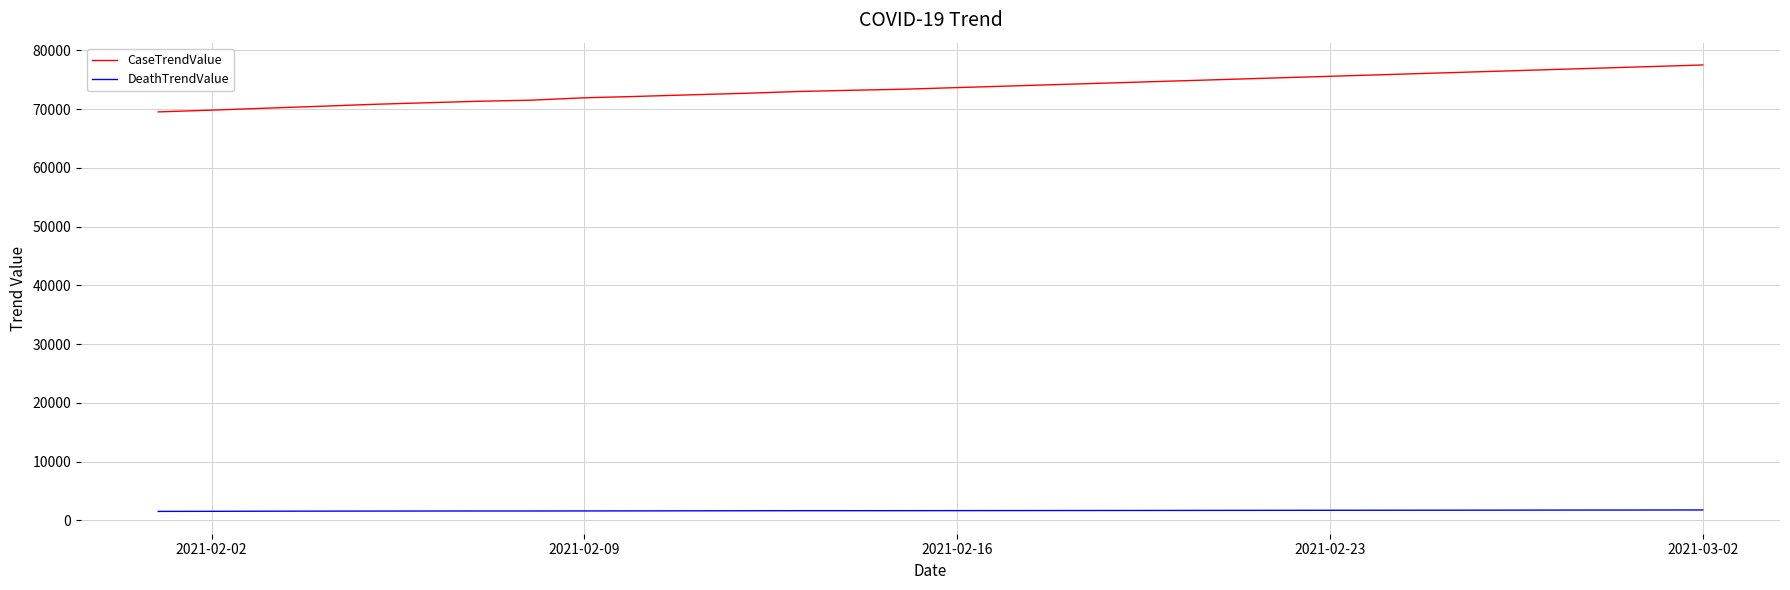

Rank the series by their average value, from highest to lowest.

CaseTrendValue, DeathTrendValue